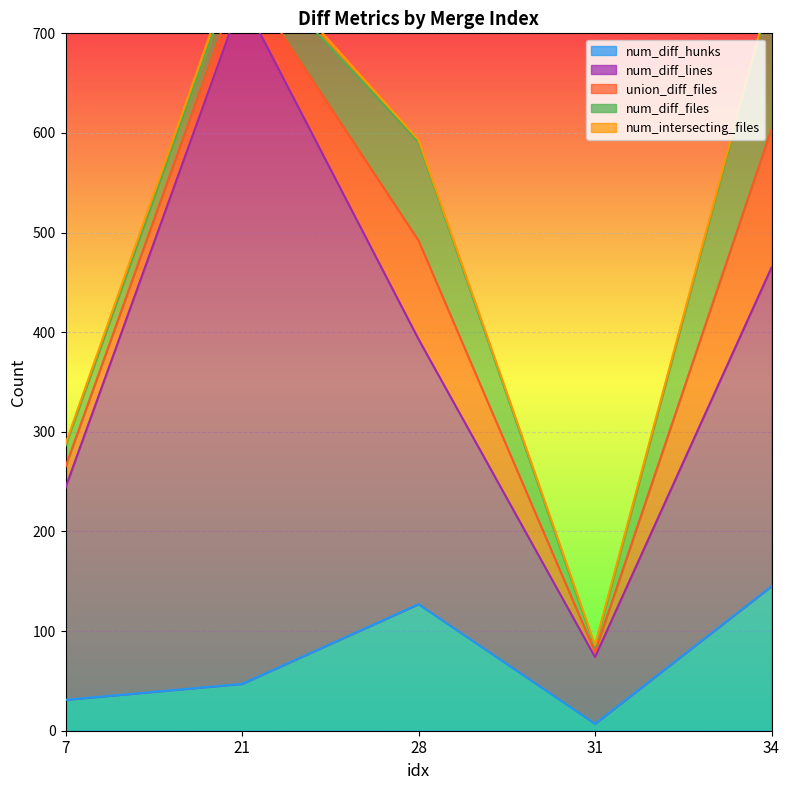

How many interior local valleys does the num_diff_files series have?

1